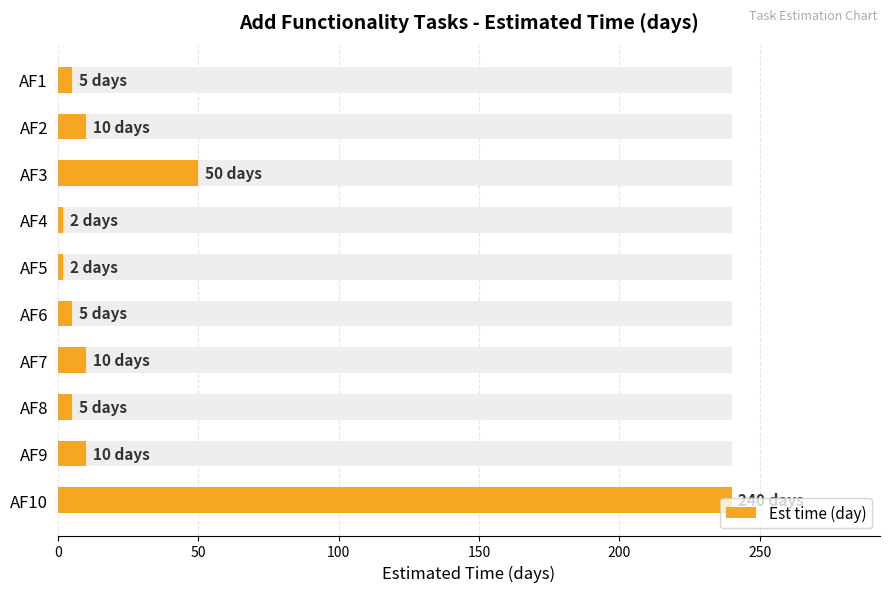

Are the bars horizontal?

Yes